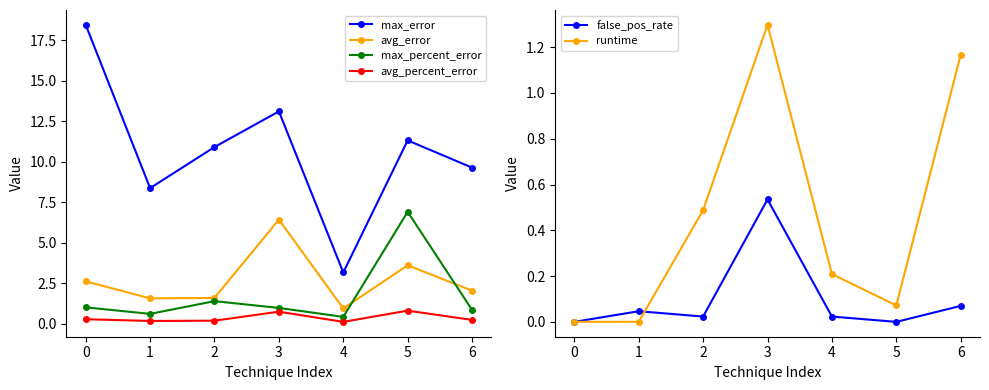

In avg_percent_error, how many points are higher than both neighbors (excluding endpoints)?

2